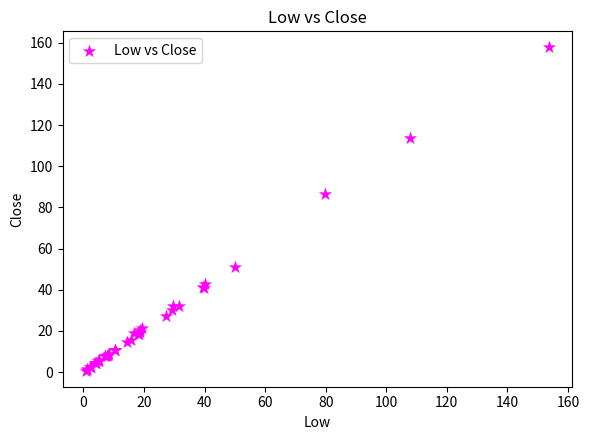

What Y value in the scatter plot is closest to 79?

86.3